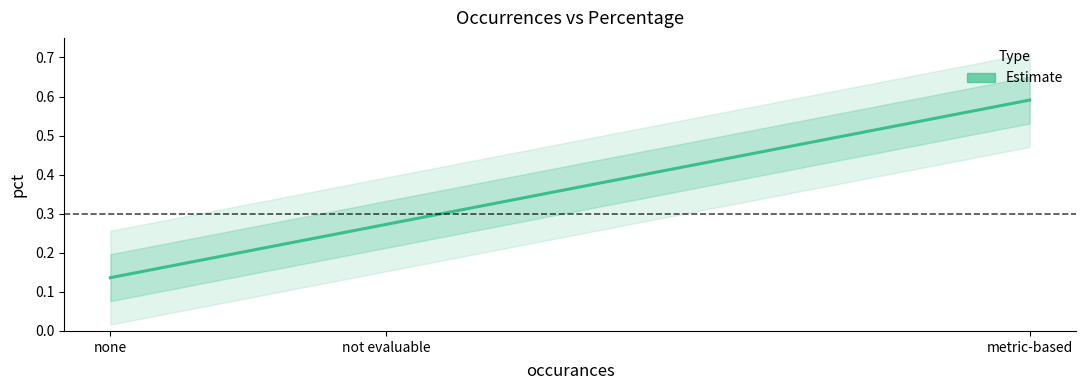

How many series are shown in this chart?

1